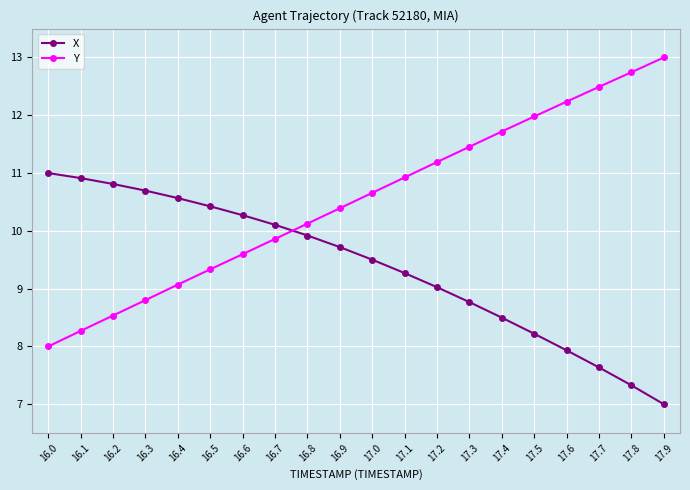

Which series has the largest total across all categories?

Y